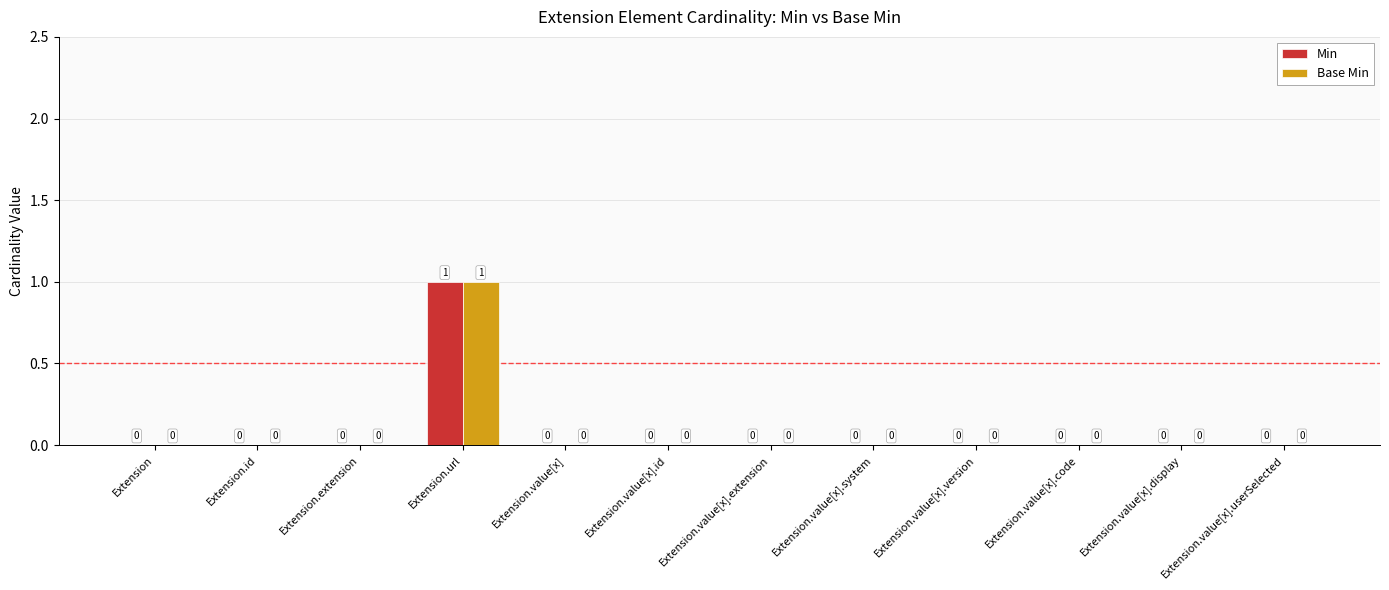

Is it true that Base Min equals -1 at Extension.id?

False